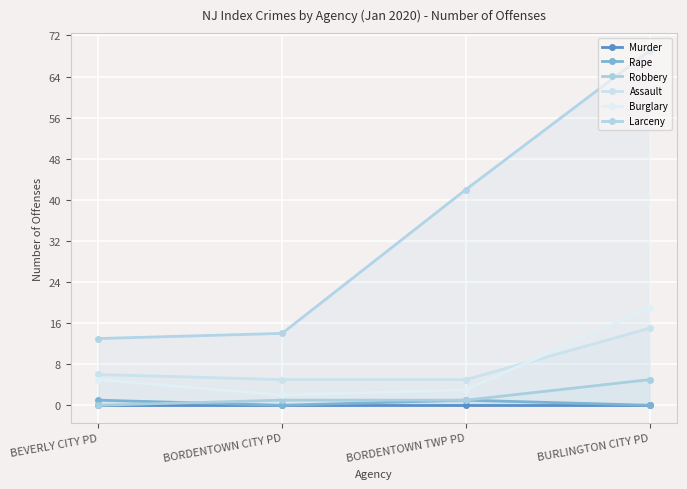

Which series has the widest spread of values?

Larceny